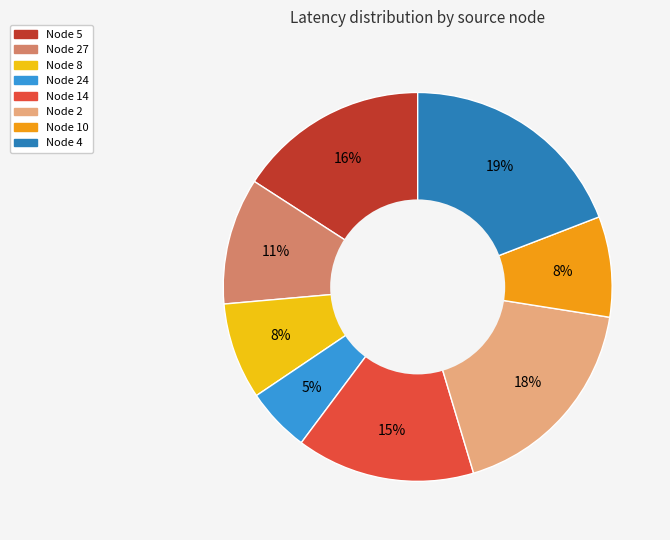

Is it true that Node 10 is 8% of the pie?

True